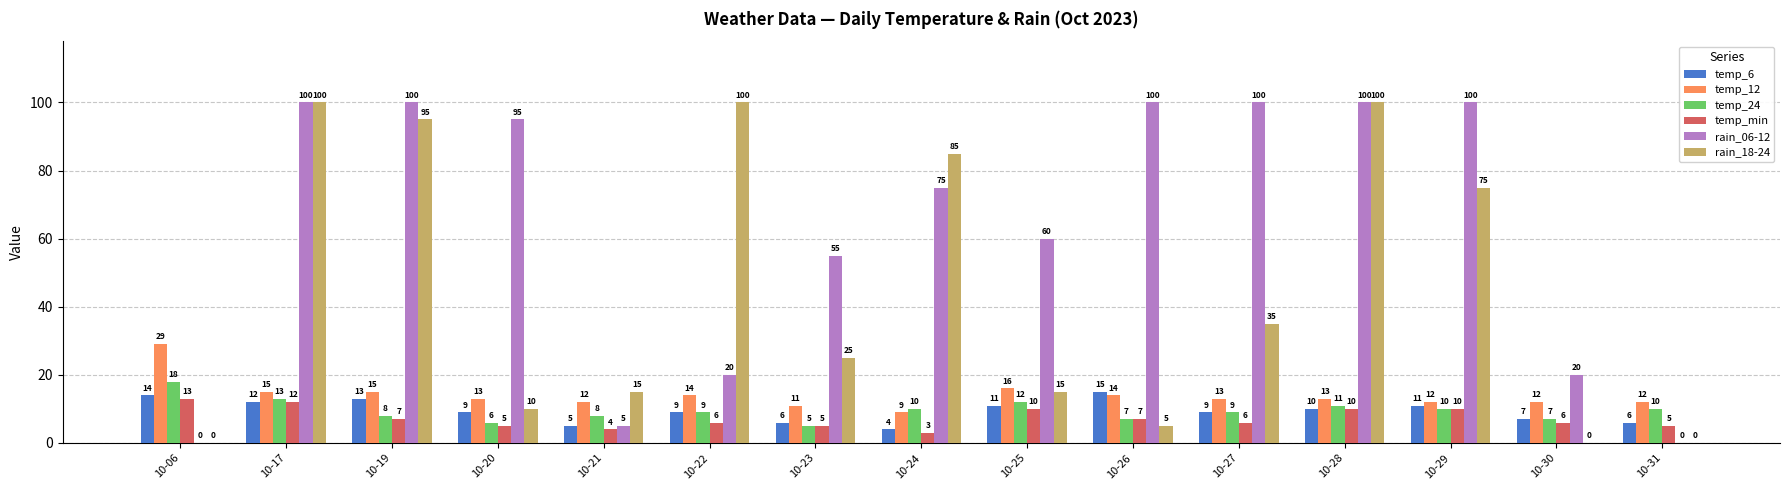

Does the chart contain stacked bars?

No